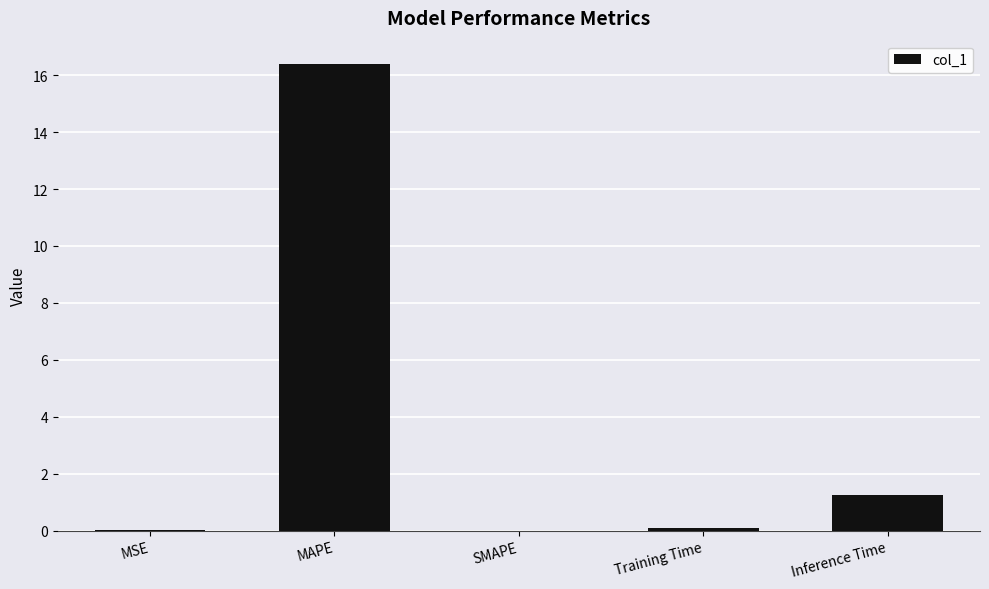

How many categories are shown in the chart?

5